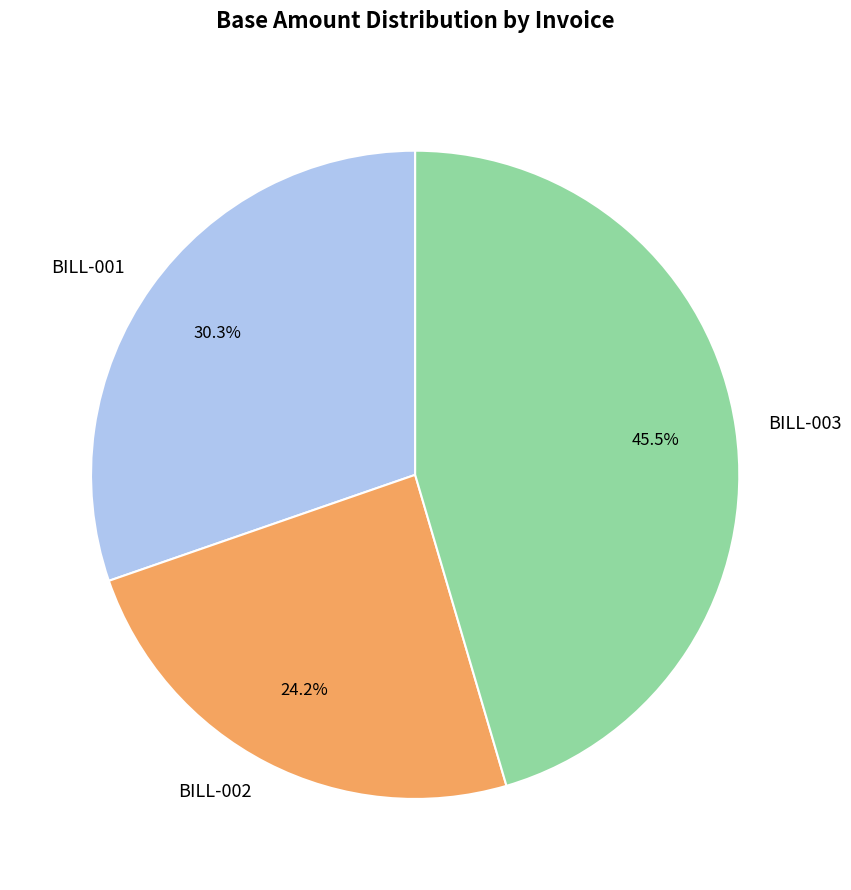

Is BILL-003 the majority of the pie?

No